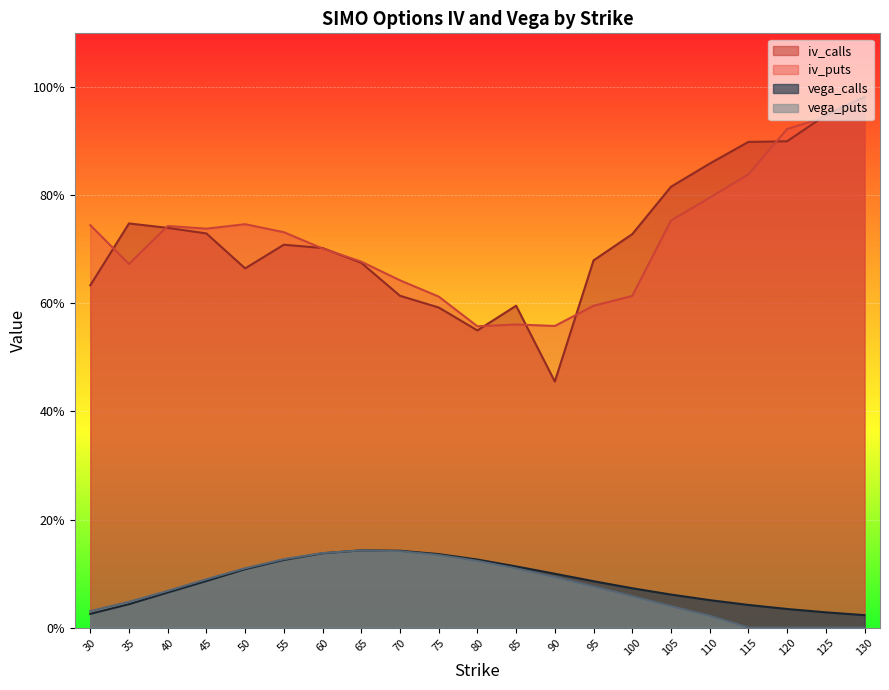

Rank the series by their maximum value, from highest to lowest.

iv_calls, iv_puts, vega_calls, vega_puts